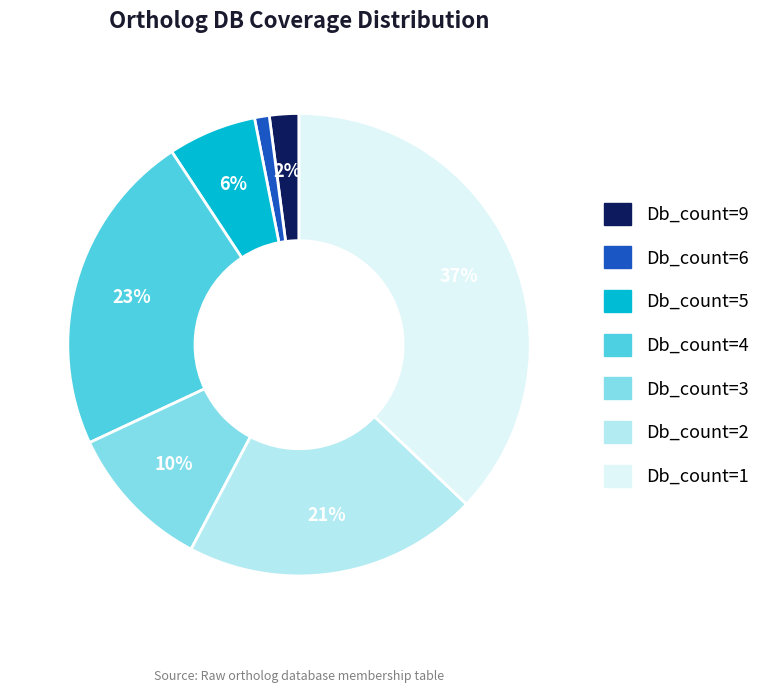

What percentage is the Db_count=3 slice, to the nearest percent?

10%